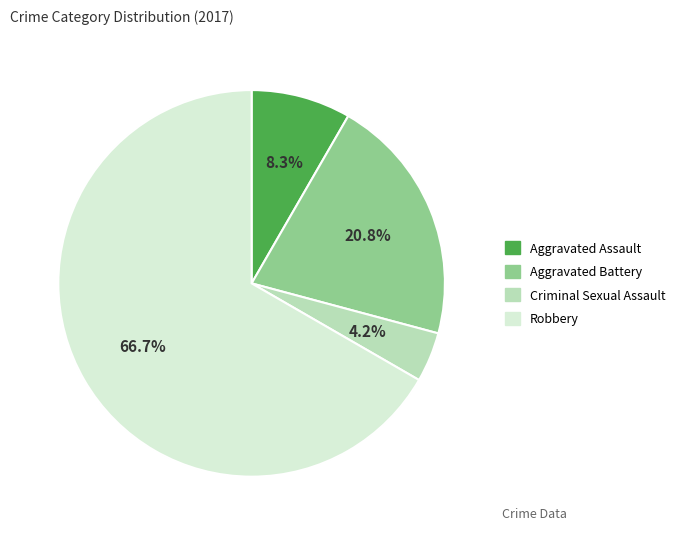

Rank the categories by value from lowest to highest.

Criminal Sexual Assault, Aggravated Assault, Aggravated Battery, Robbery